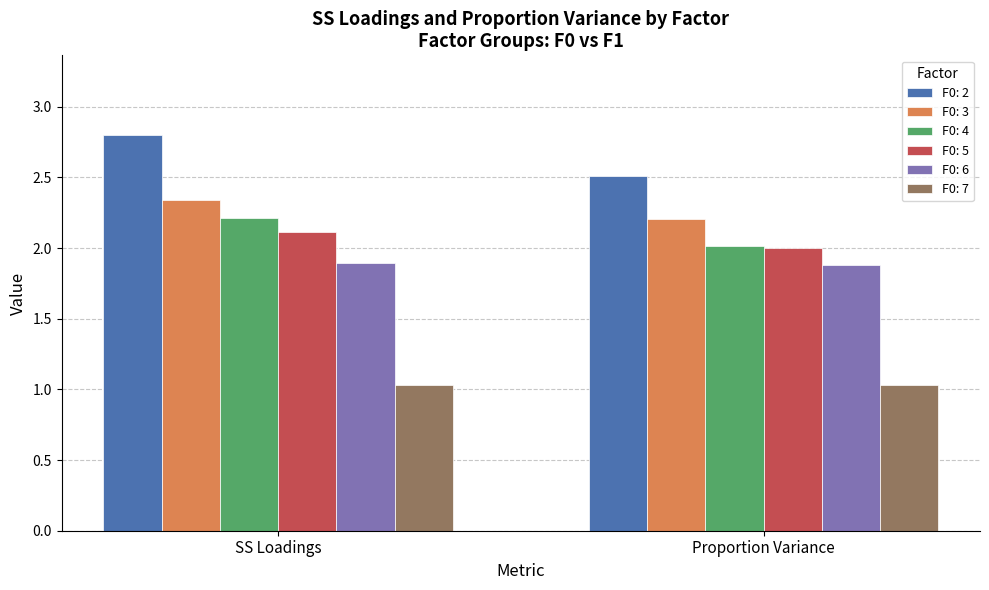

Rank the categories by F0: 4 value from highest to lowest.

SS Loadings, Proportion Variance